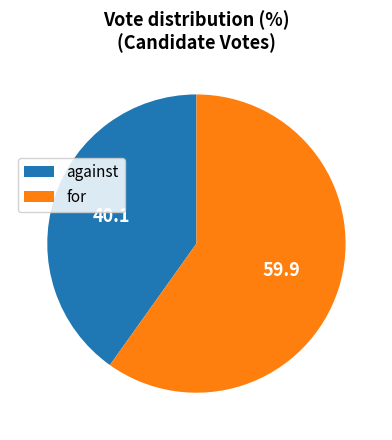

What is the smallest slice in the pie chart?

against